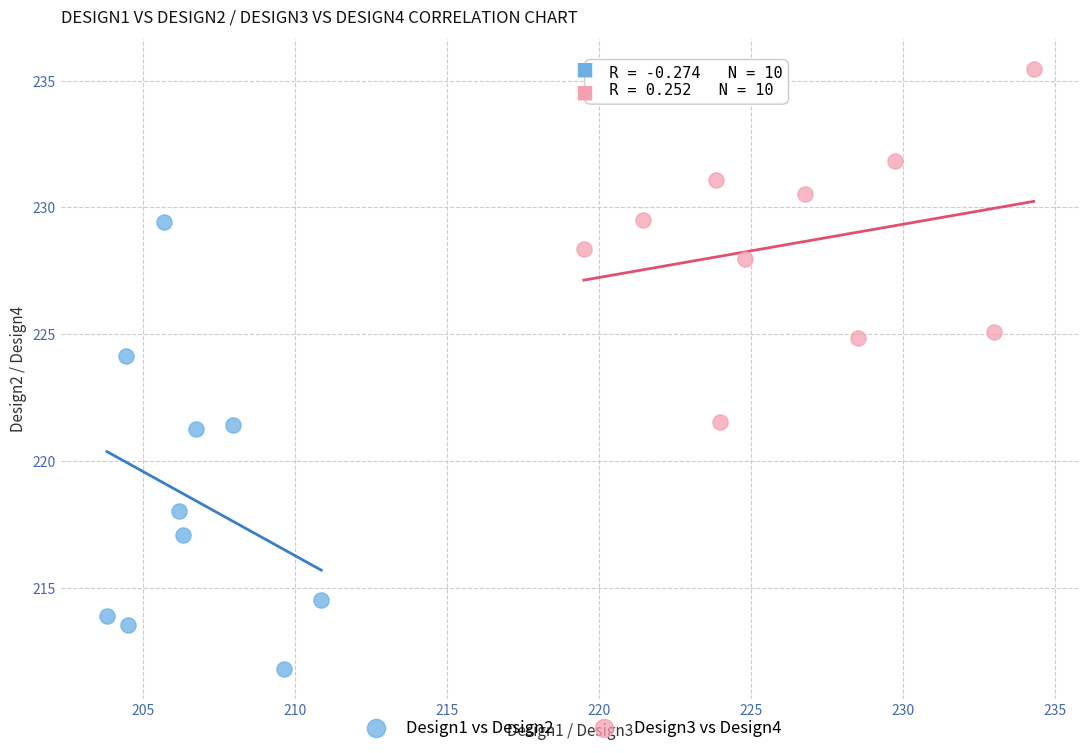

Which series contains the highest Y value?

Design3 vs Design4